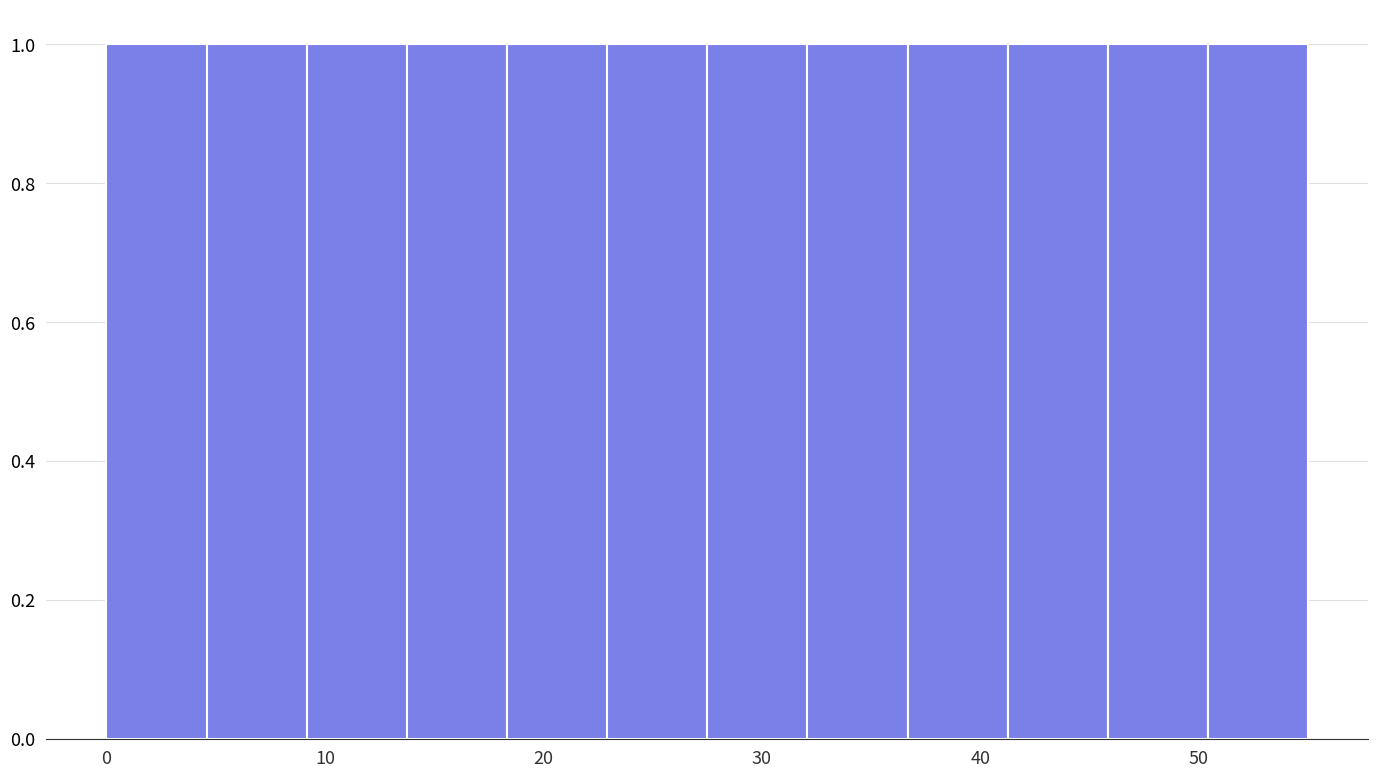

Reading left to right, list every bar in this chart as the range it spans on the x-axis followed by its height. Neither the bar edges nor the heights are printed on the chart, so give them approximately, as read against the axes.

0 to 5: 1
5 to 9: 1
9 to 14: 1
14 to 18: 1
18 to 23: 1
23 to 28: 1
28 to 32: 1
32 to 37: 1
37 to 41: 1
41 to 46: 1
46 to 50: 1
50 to 55: 1